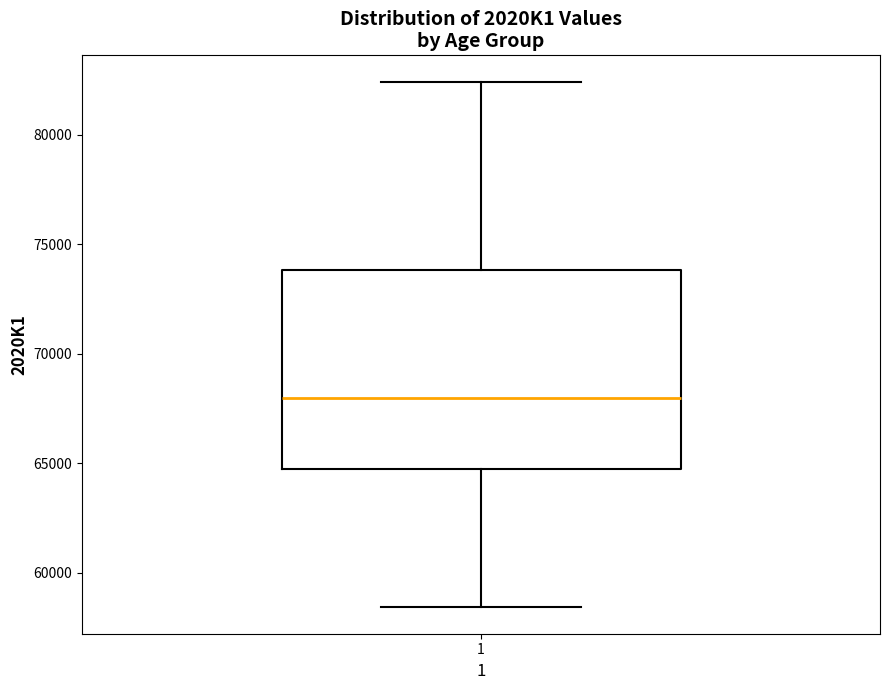

Where does the lower whisker of the box at x = 1 end on the y-axis? The values are not printed on the chart, so give them approximately, as read against the axis.

58500